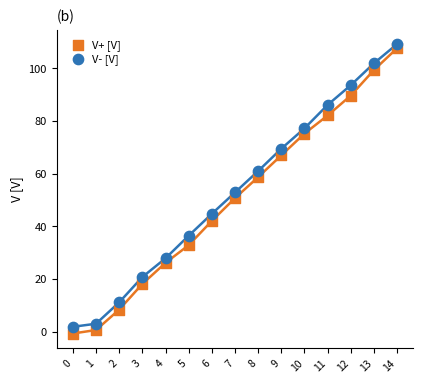

What are all the series names shown in the legend?

V+ [V], V- [V]